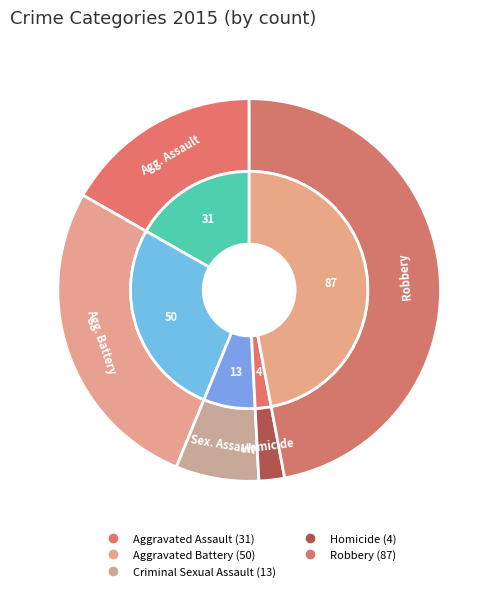

True or false: Criminal Sexual Assault accounts for 1% of the total.

False